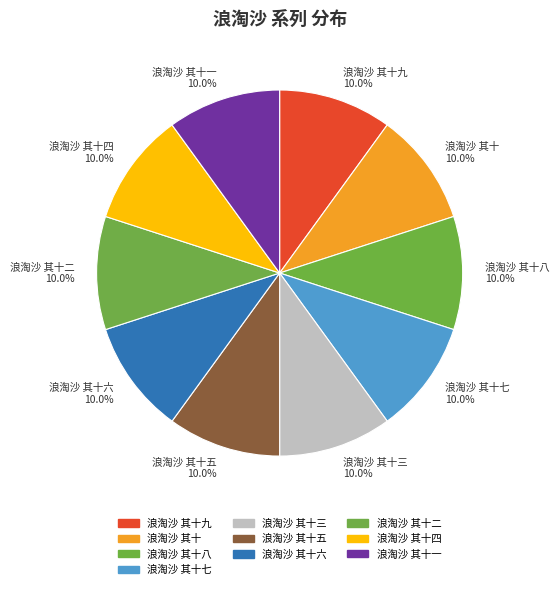

Is the sum of 浪淘沙 其十九 and 浪淘沙 其十 greater than half?

No